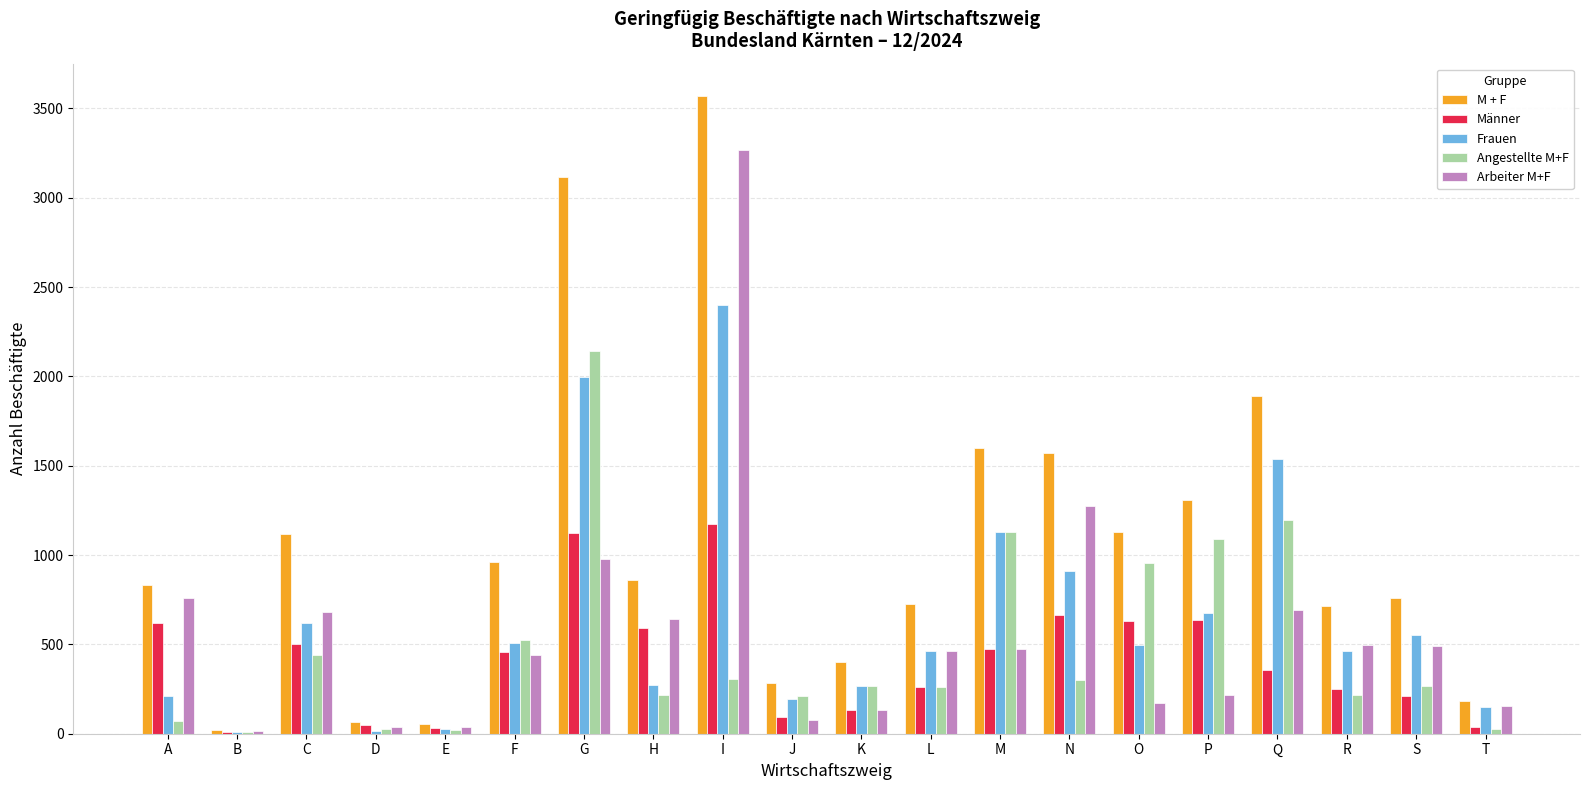

How many categories are shown in the chart?

20